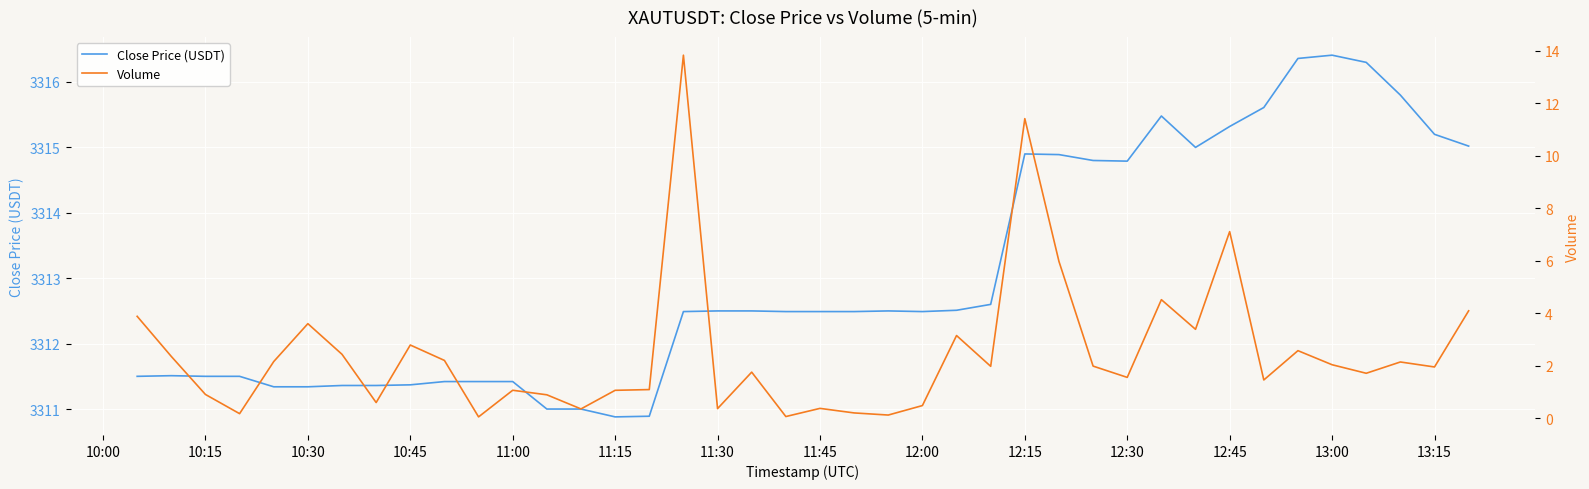

Is it true that Close Price (USDT) equals 1615.5 at 13:00?

False